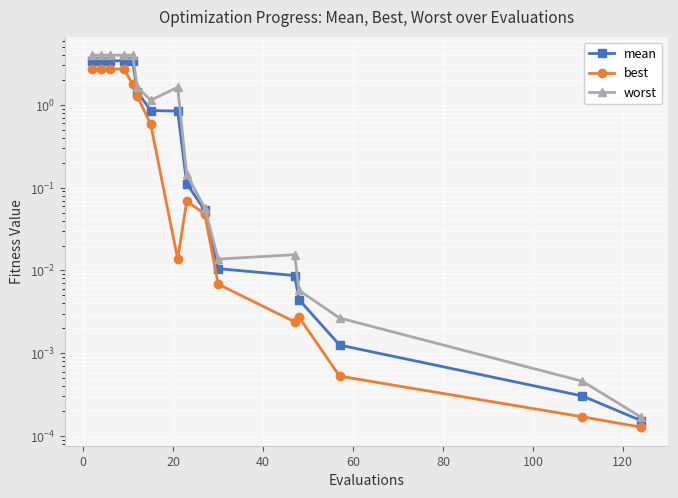

What is the difference between the second highest and minimum values in the mean series?

3.4